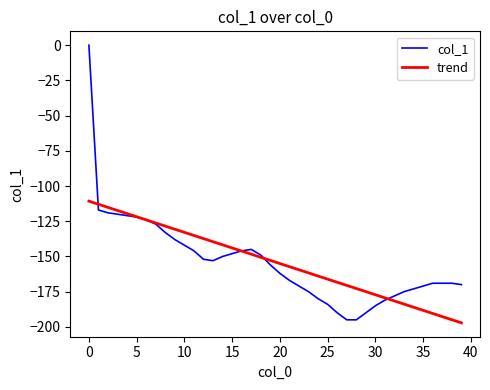

What is the smallest value displayed?

-197.1